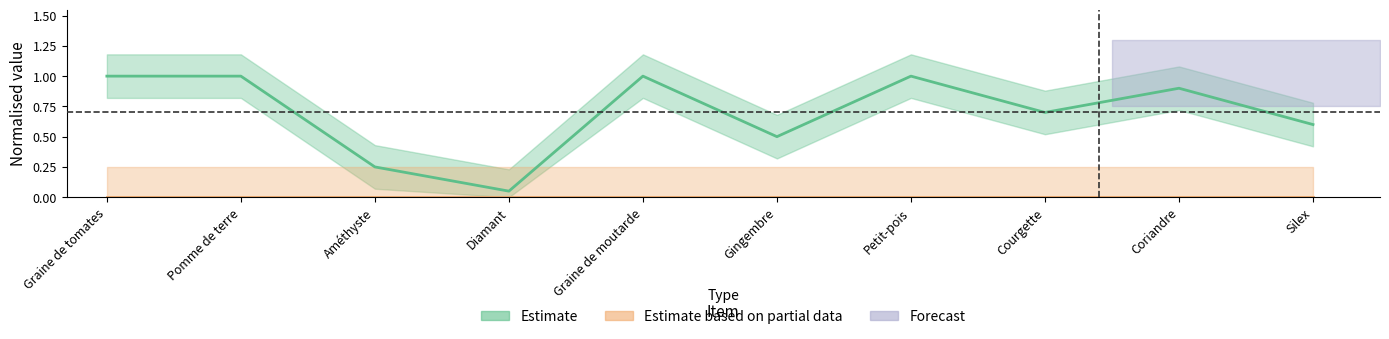

Rank the categories by value from highest to lowest.

Graine de tomates, Pomme de terre, Graine de moutarde, Petit-pois, Coriandre, Courgette, Silex, Gingembre, Améthyste, Diamant